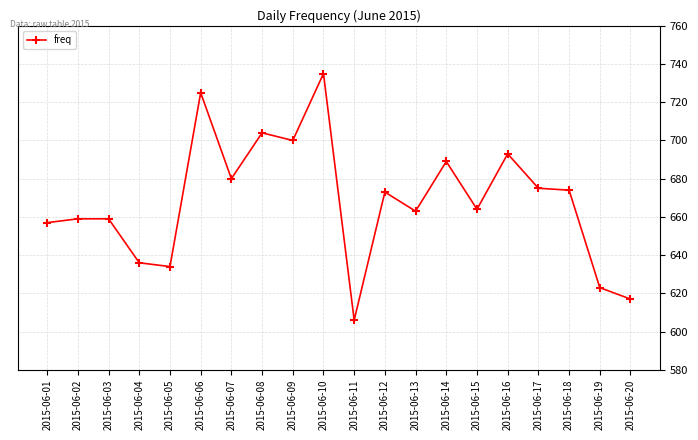

True or false: the data has more than 2 interior local peaks.

True